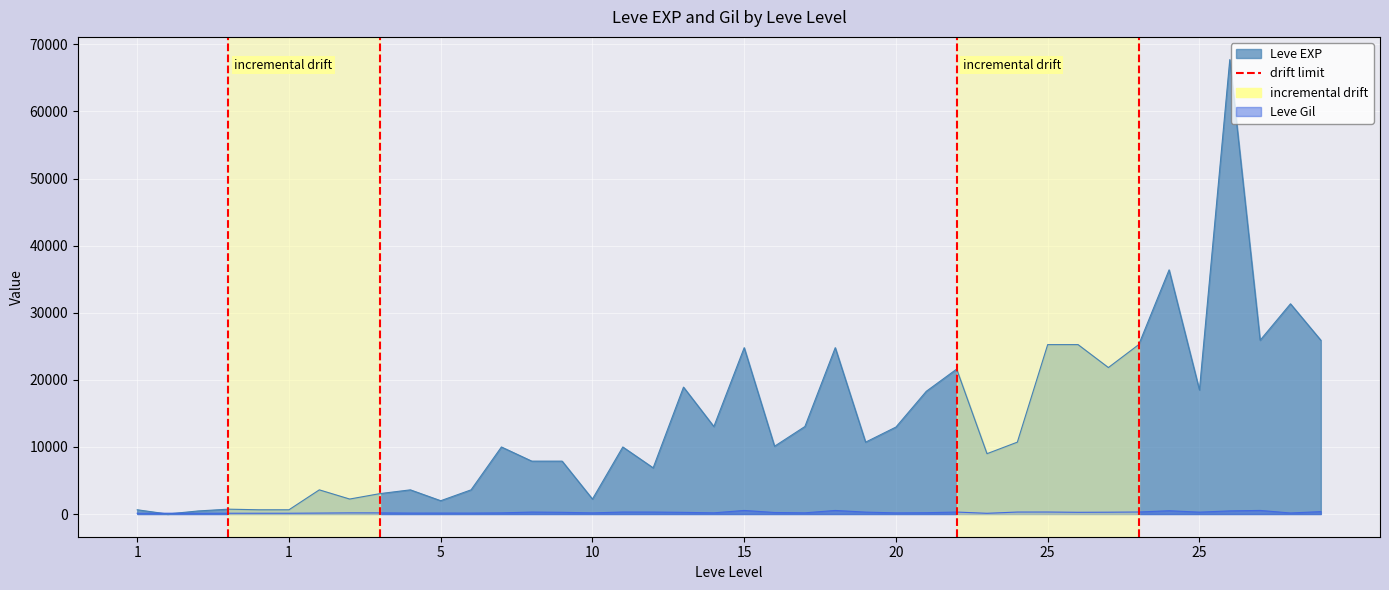

What is the difference between the values at 1 and 1?

1